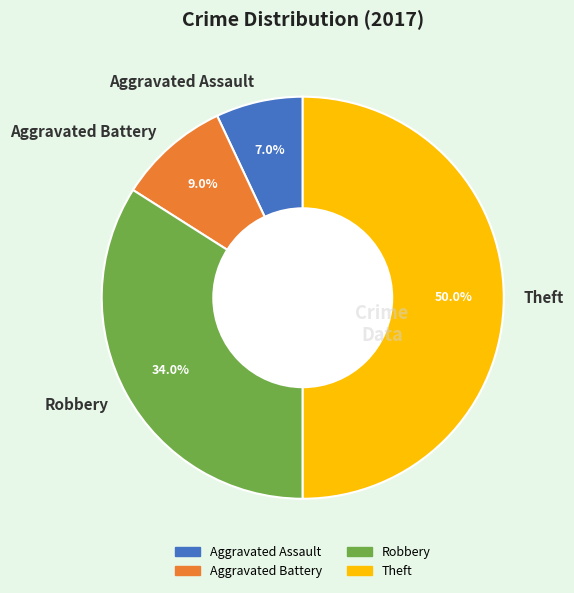

To the nearest percent, what is the difference between the largest and smallest slice percentages?

43%